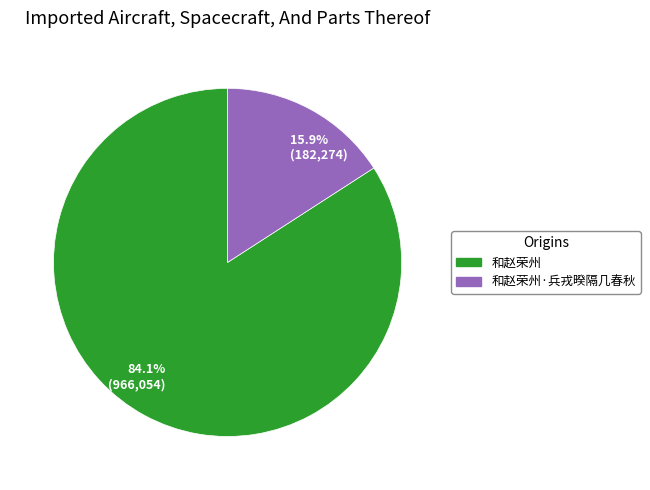

Count the number of slices in the pie.

2